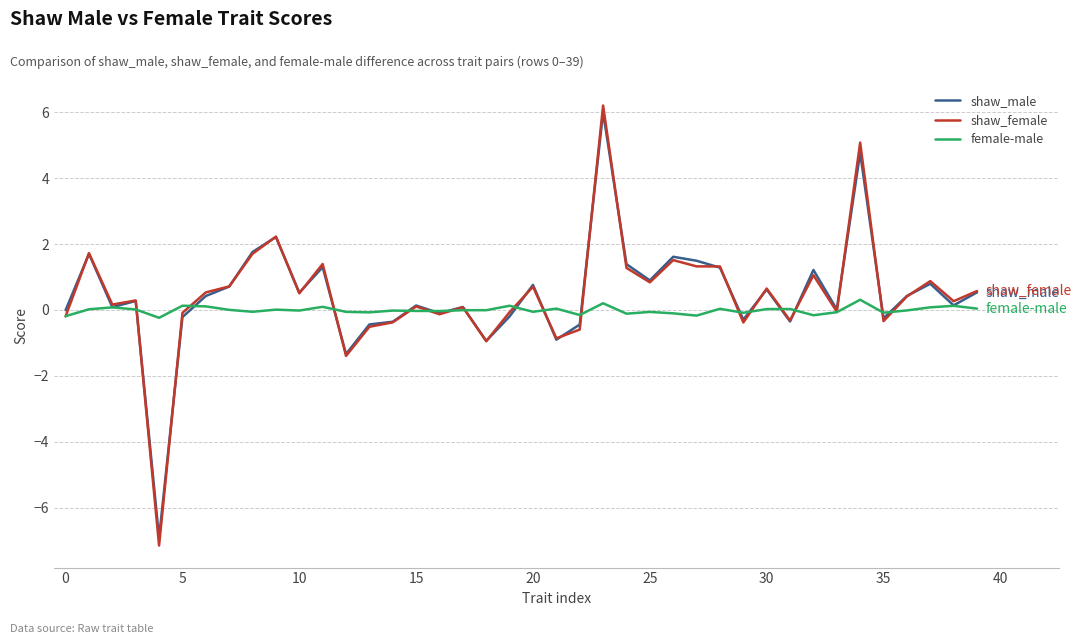

Which series has the largest range (max minus min)?

shaw_female